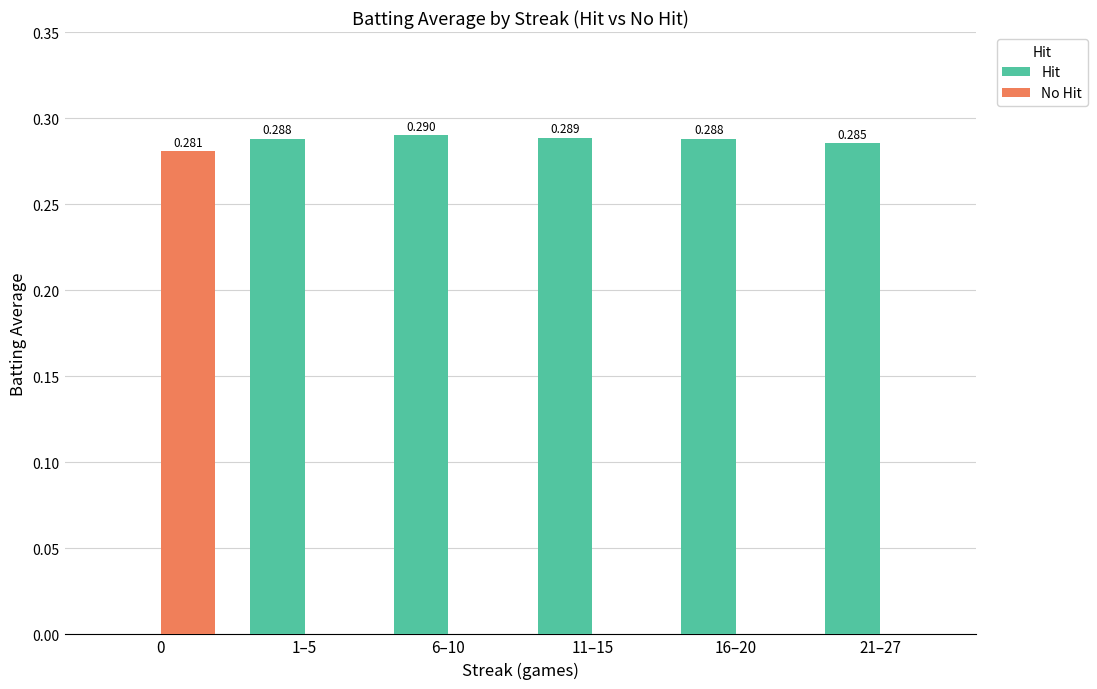

Which series changed the most between 0 and 21–27?

Hit